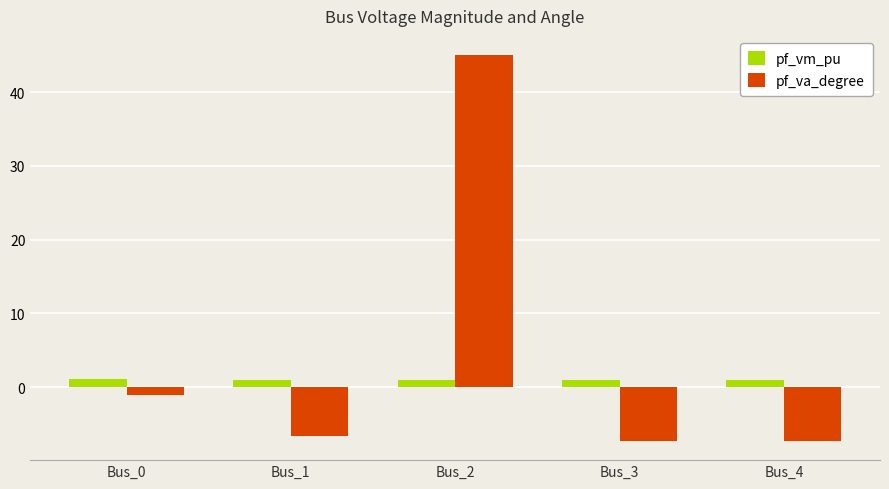

What is the average value of the pf_vm_pu series?

1.0